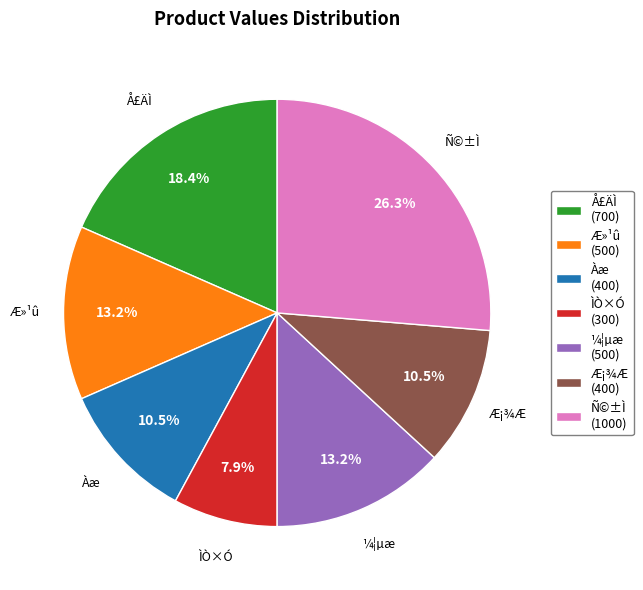

Is there a majority slice in this chart?

No